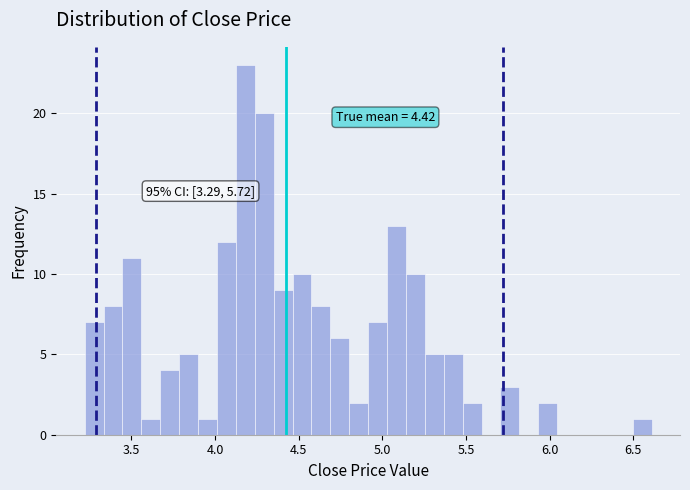

Around what value on the x-axis is the tallest bar? Give the approximate position of its centre, as read against the axis.

4.20